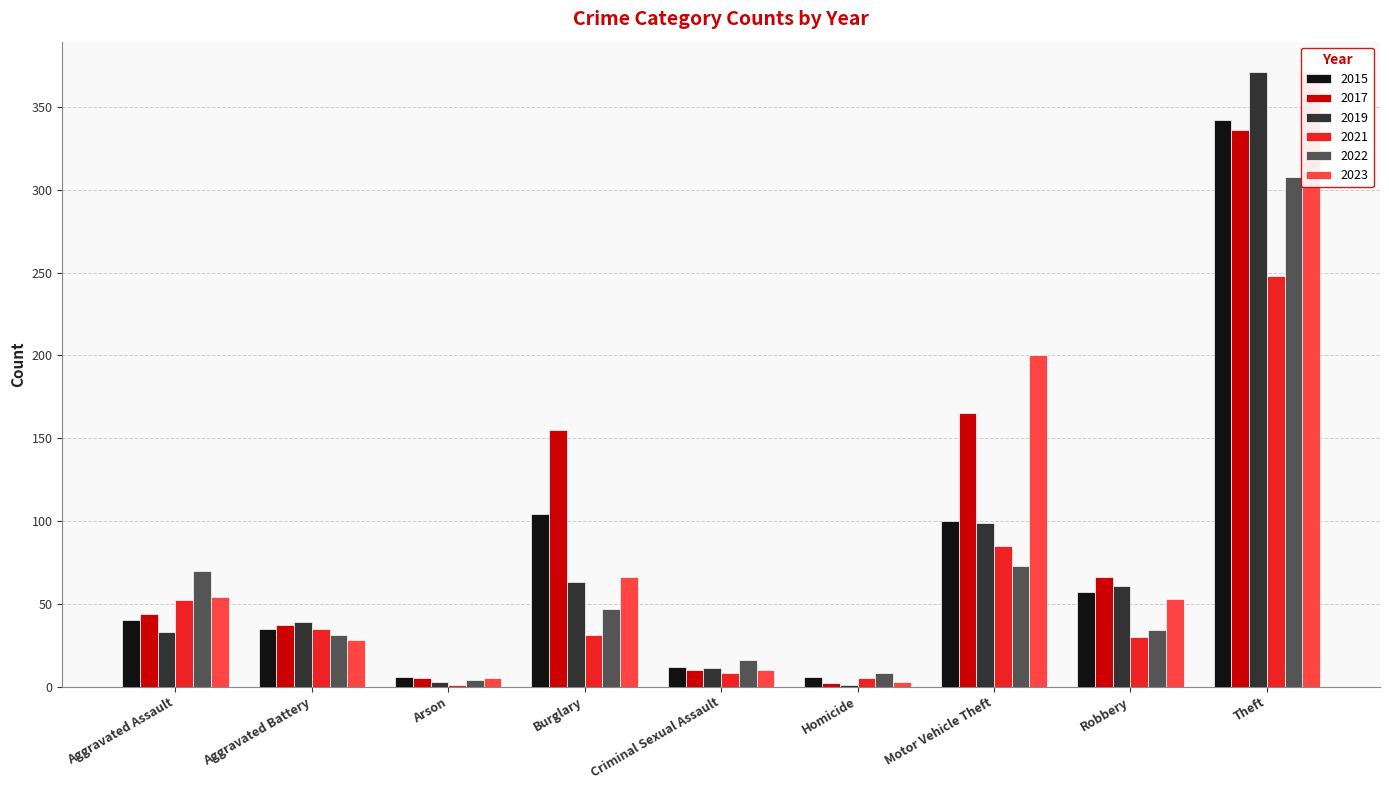

Reading left to right, list all the values displayed in this chart.

2015: 40	35	6	104	12	6	100	57	342
2017: 44	37	5	155	10	2	165	66	336
2019: 33	39	3	63	11	1	99	61	371
2021: 52	35	1	31	8	5	85	30	248
2022: 70	31	4	47	16	8	73	34	308
2023: 54	28	5	66	10	3	200	53	371